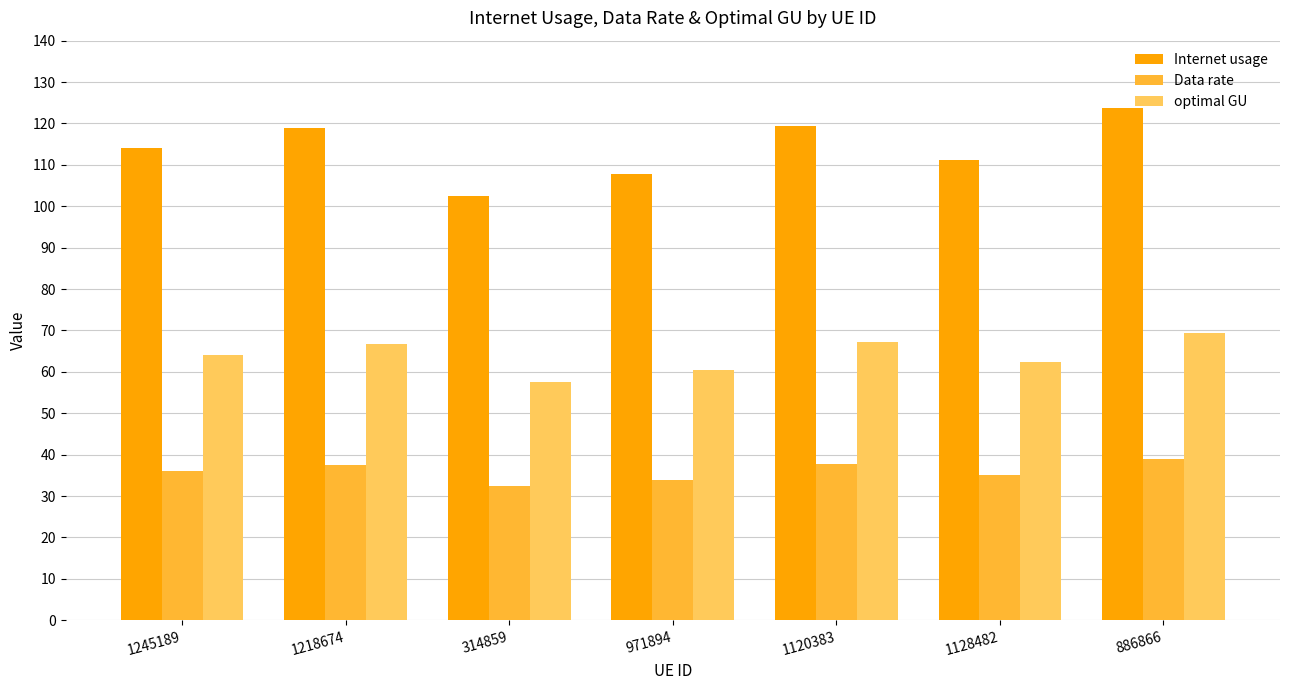

Rank the series at 1120383 from lowest to highest value.

Data rate, optimal GU, Internet usage